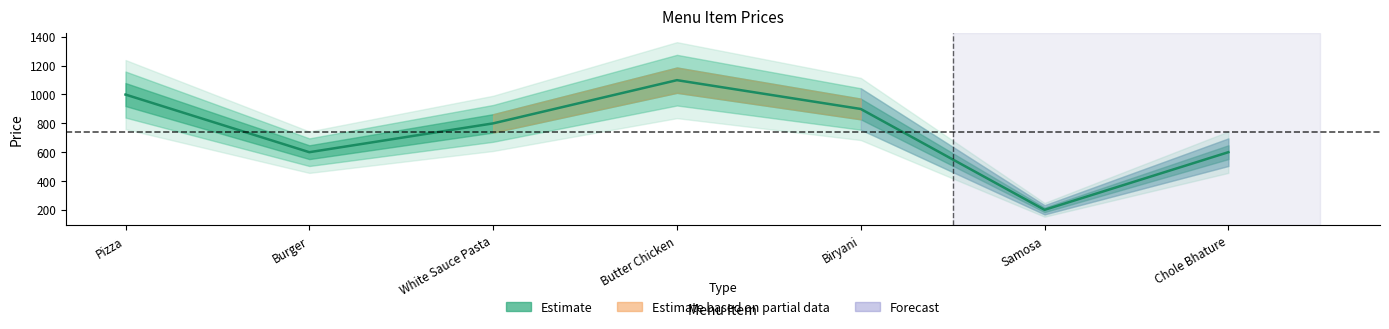

Reading right to left, what are all the values shown in this chart?

Chole Bhature=599	Samosa=199	Biryani=899	Butter Chicken=1099	White Sauce Pasta=799	Burger=599	Pizza=999